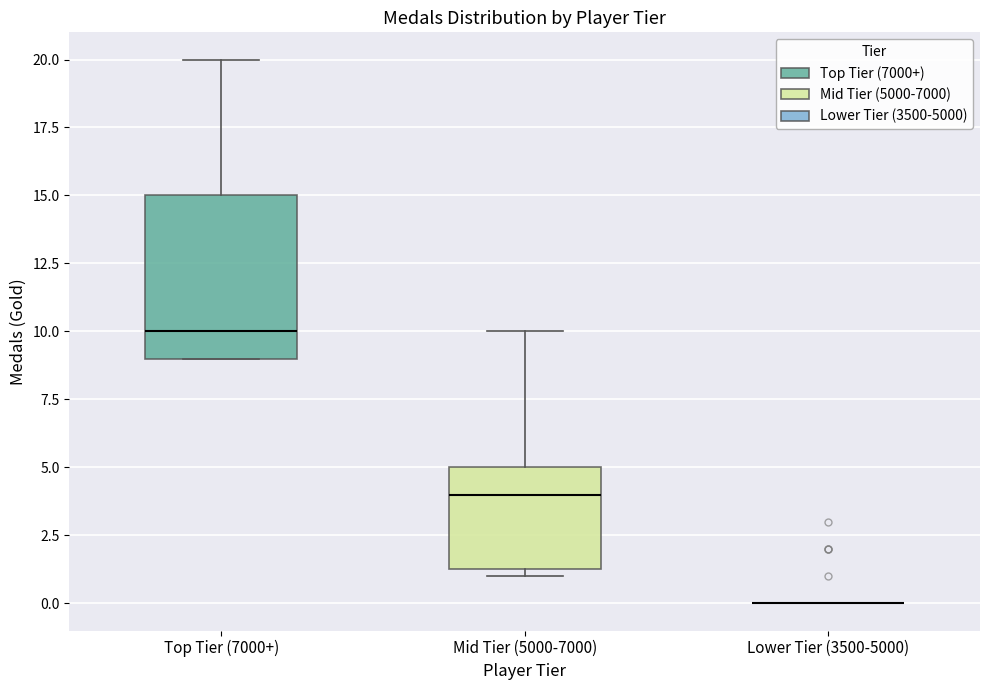

Reading left to right, read every box against the y-axis: the position of its median line, the range the box covers, and the ends of its whiskers. The values are not printed on the chart, so give them approximately, as read against the axis.

Top Tier (7000+): median 10.0, box 9.0 to 15.0, whiskers 9.0 to 20.0
Mid Tier (5000-7000): median 4.0, box 1.5 to 5.0, whiskers 1.0 to 10.0
Lower Tier (3500-5000): box collapsed to a line at 0.0, whiskers 0.0 to 0.0